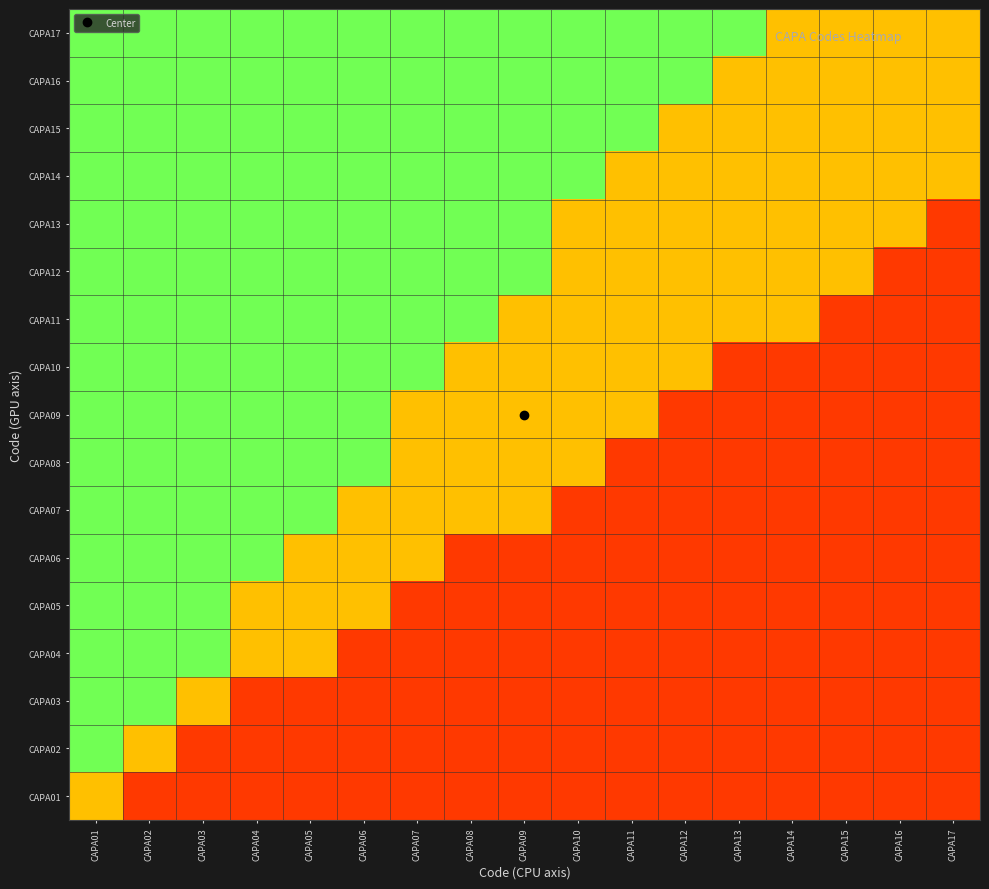

Which has a higher value, CAPA17 or CAPA10?

CAPA17